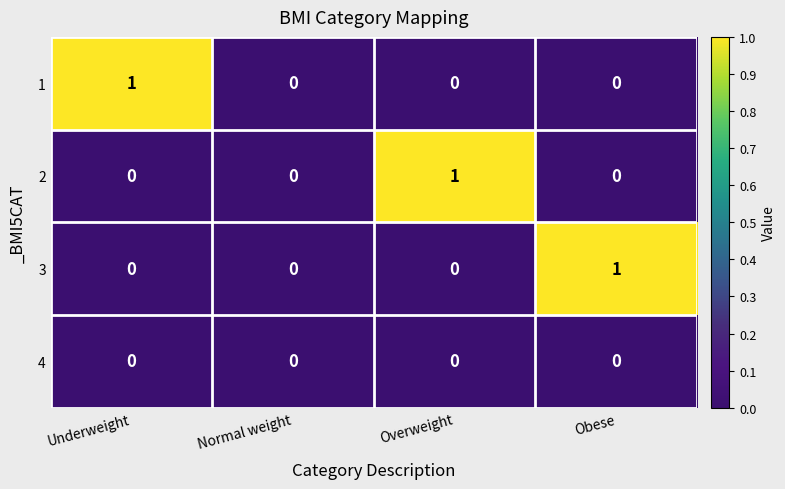

How many 1 values are between 0 and 1?

4